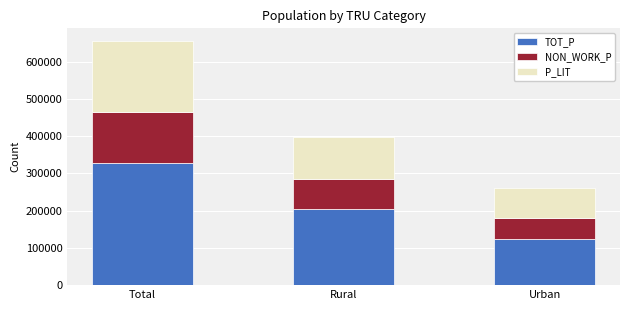

The TOT_P series shows 122946 at Urban. True or false?

True